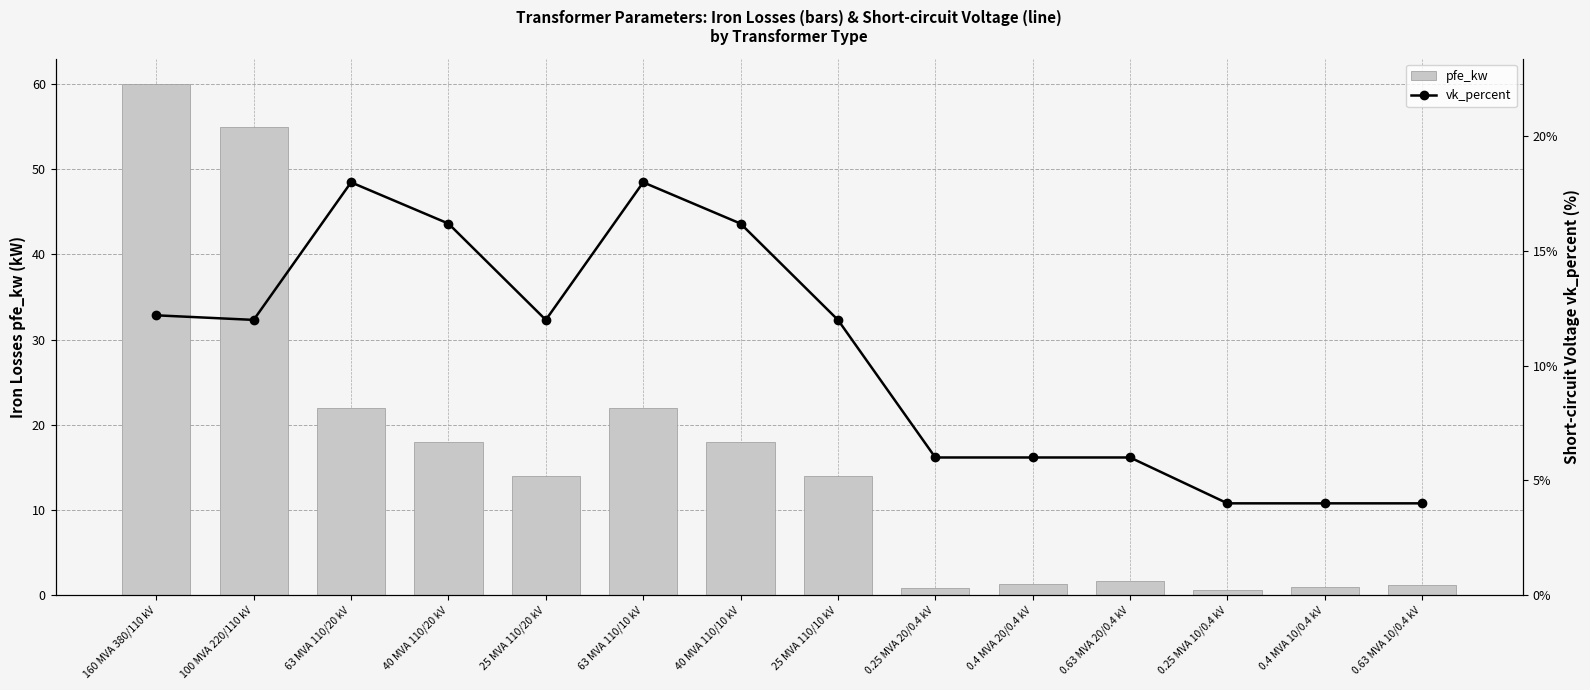

How many series are shown in this chart?

2